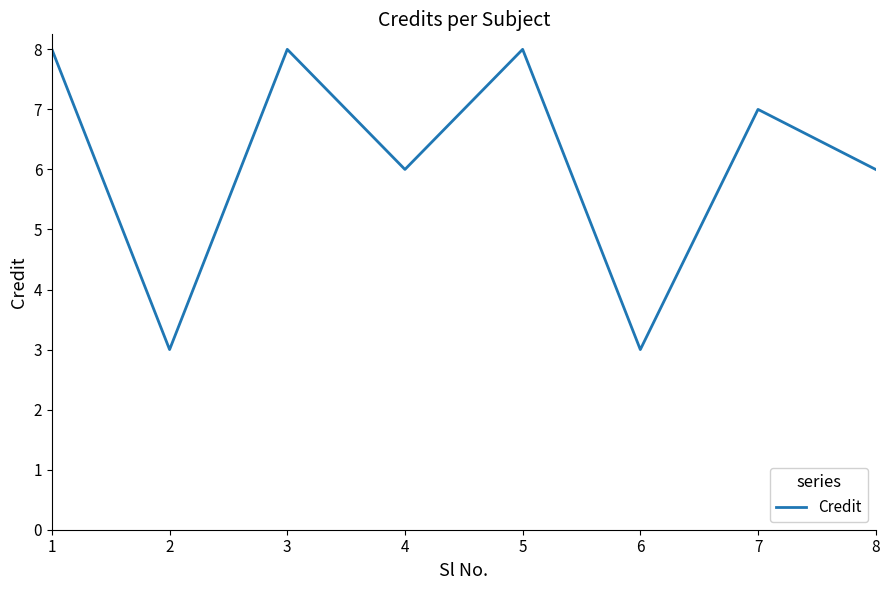

How many categories are shown in the chart?

8